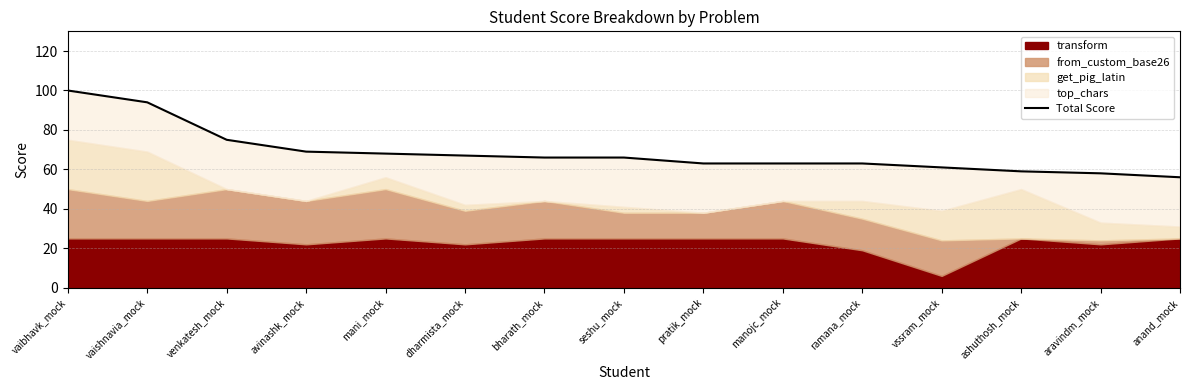

How many categories are shown in the chart?

15